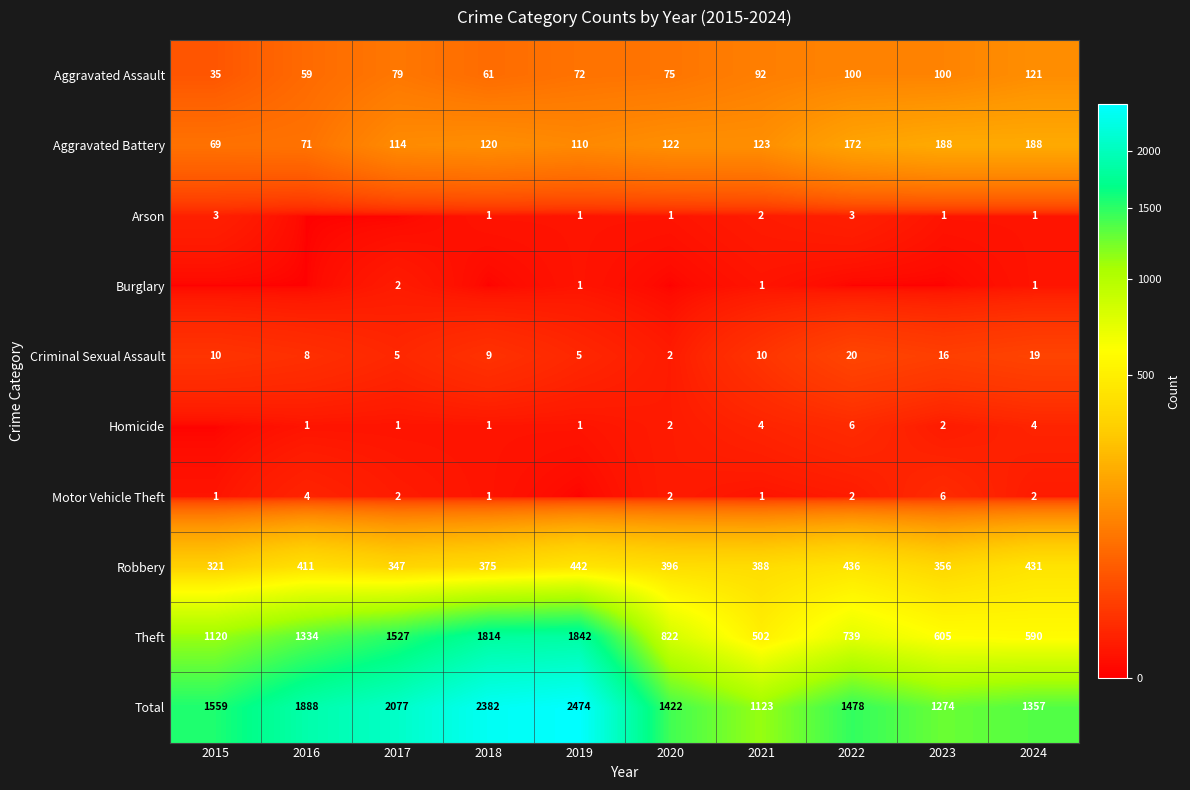

Between 2020 and 2015, which is larger?

2020